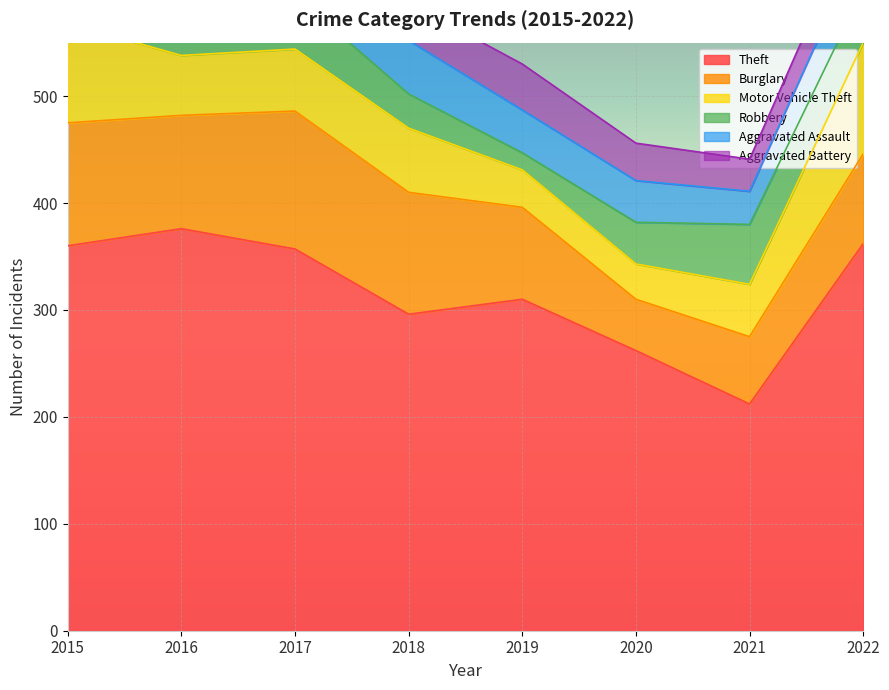

Reading right to left, extract all data points from this chart.

Theft: 2022=362	2021=212	2020=262	2019=310	2018=296	2017=357	2016=376	2015=360
Burglary: 2022=84	2021=63	2020=48	2019=86	2018=114	2017=129	2016=106	2015=115
Motor Vehicle Theft: 2022=104	2021=49	2020=33	2019=35	2018=60	2017=58	2016=56	2015=93
Robbery: 2022=50	2021=56	2020=39	2019=16	2018=32	2017=50	2016=60	2015=36
Aggravated Assault: 2022=47	2021=31	2020=39	2019=40	2018=50	2017=31	2016=31	2015=32
Aggravated Battery: 2022=35	2021=30	2020=35	2019=43	2018=35	2017=29	2016=41	2015=29